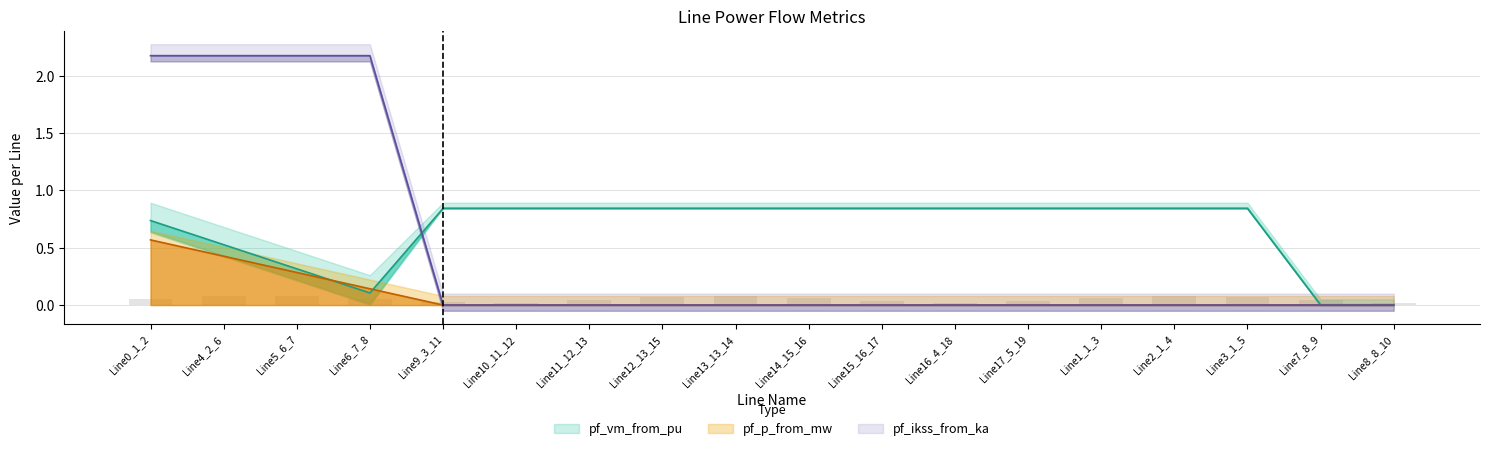

Reading left to right, transcribe all the data shown in this chart.

pf_vm_from_pu: 0.7	0.5	0.3	0.1	0.8	0.8	0.8	0.8	0.8	0.8	0.8	0.8	0.8	0.8	0.8	0.8	0.0	0.0
pf_p_from_mw: 0.6	0.4	0.3	0.1	0.0	0.0	0.0	0.0	0.0	0.0	0.0	0.0	0.0	0.0	0.0	0.0	0.0	0.0
pf_ikss_from_ka: 2.2	2.2	2.2	2.2	0.0	0.0	0.0	0.0	0.0	0.0	0.0	0.0	0.0	0.0	0.0	0.0	0.0	0.0